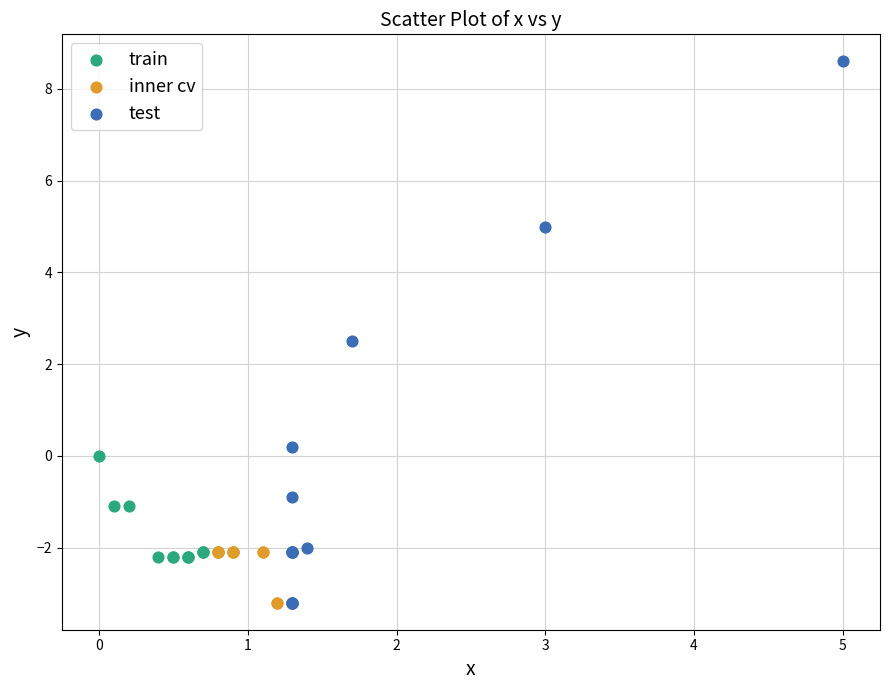

Which series contains the highest Y value?

test